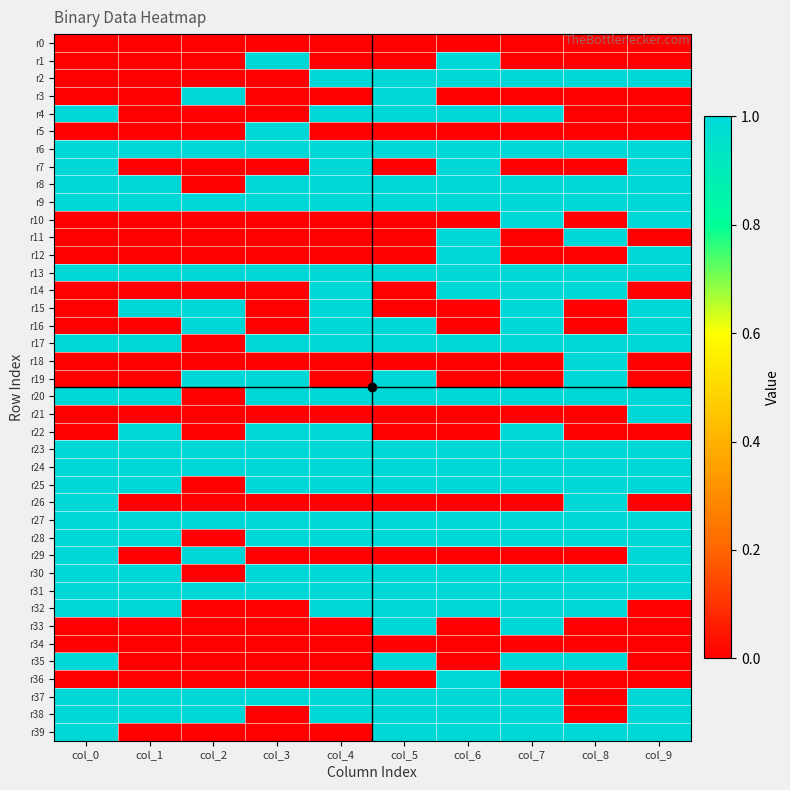

Which series has the largest total across all categories?

r6